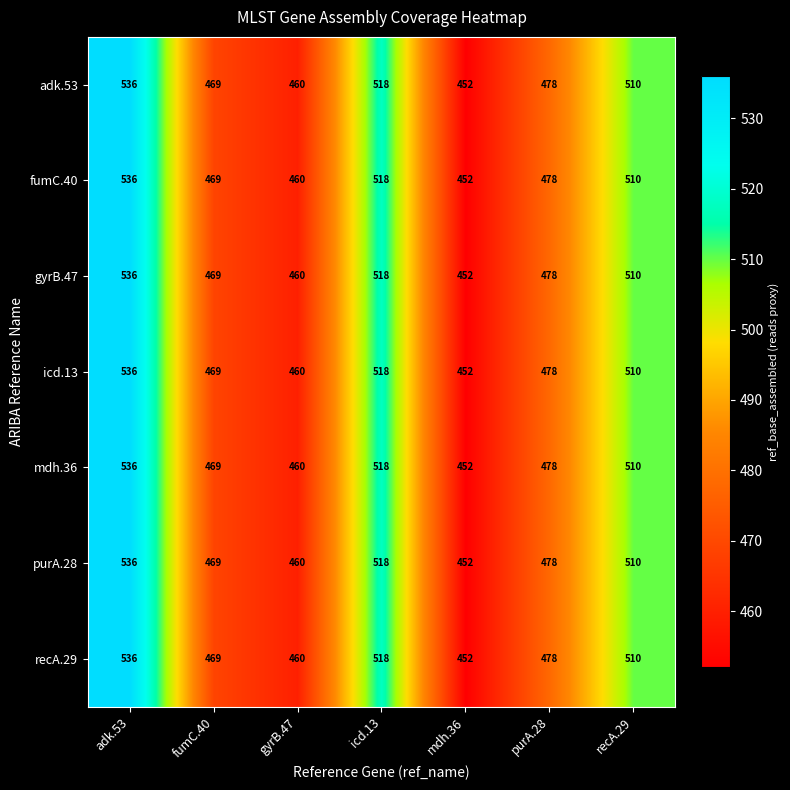

Which category has the lowest value across all series?

mdh.36